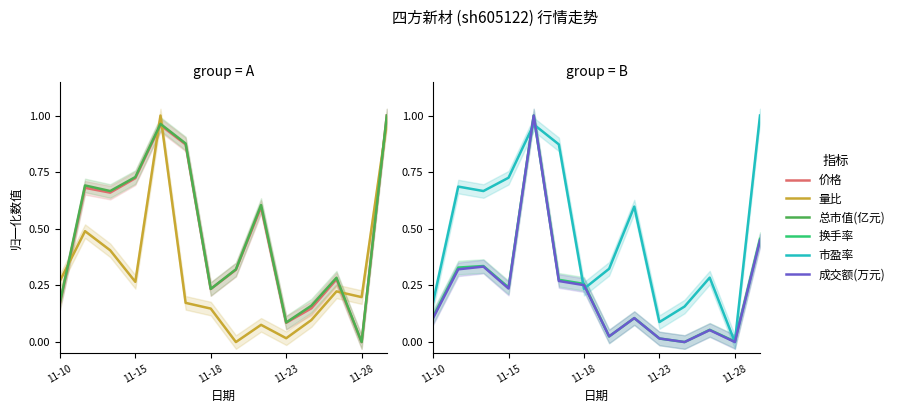

Count the number of categories in the chart.

14